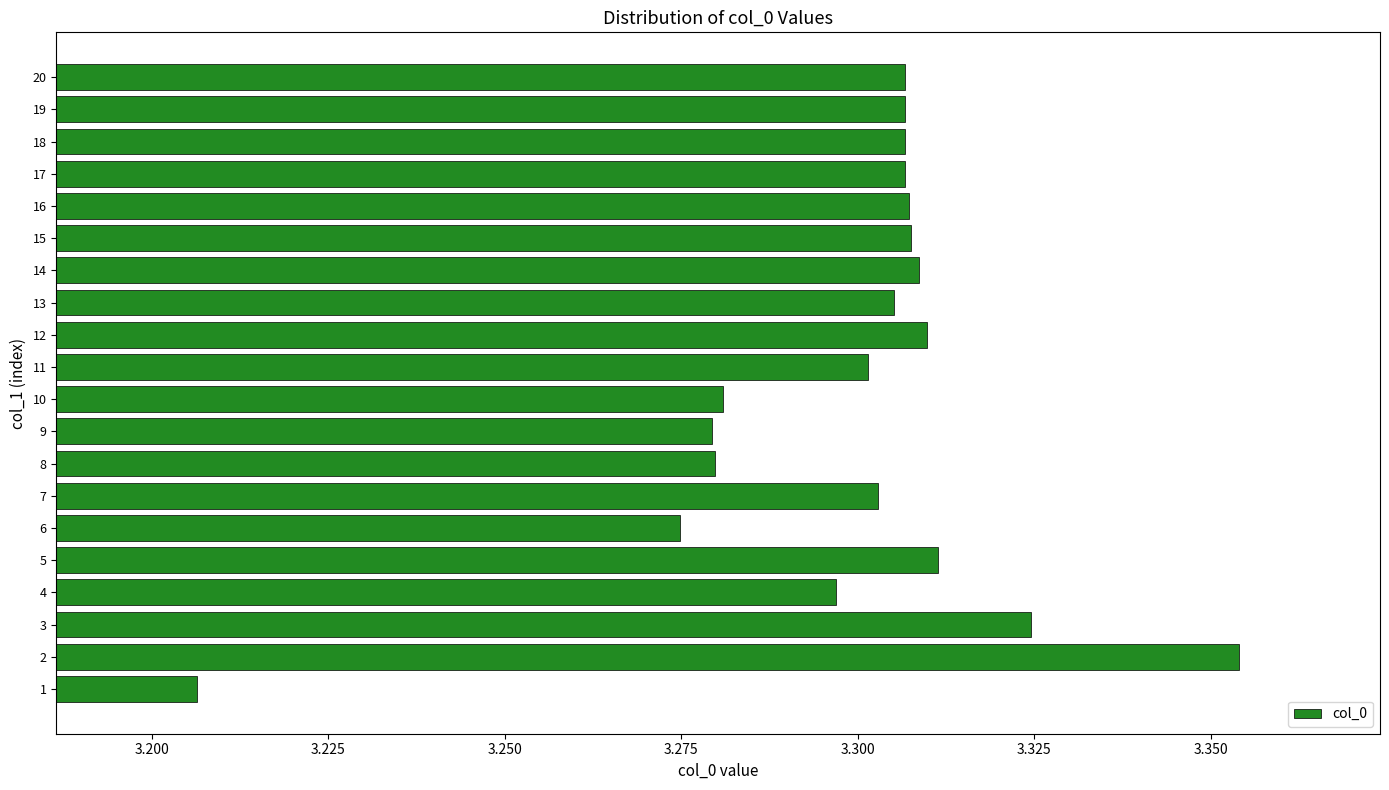

Count the values in the range 3 to 4.

20